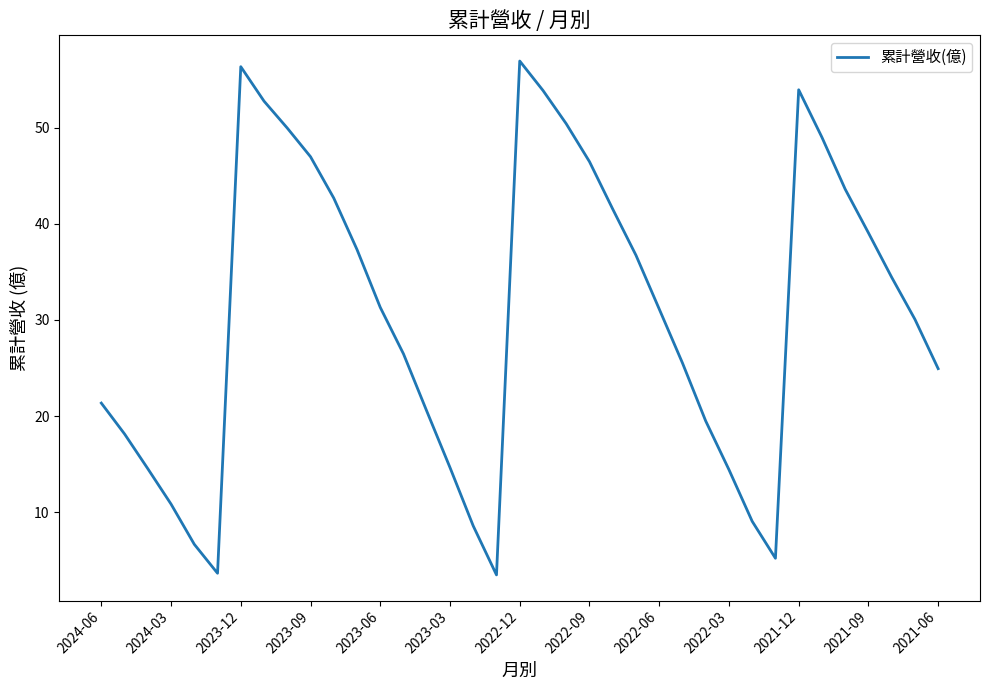

What is the difference between the maximum and minimum values?

53.4